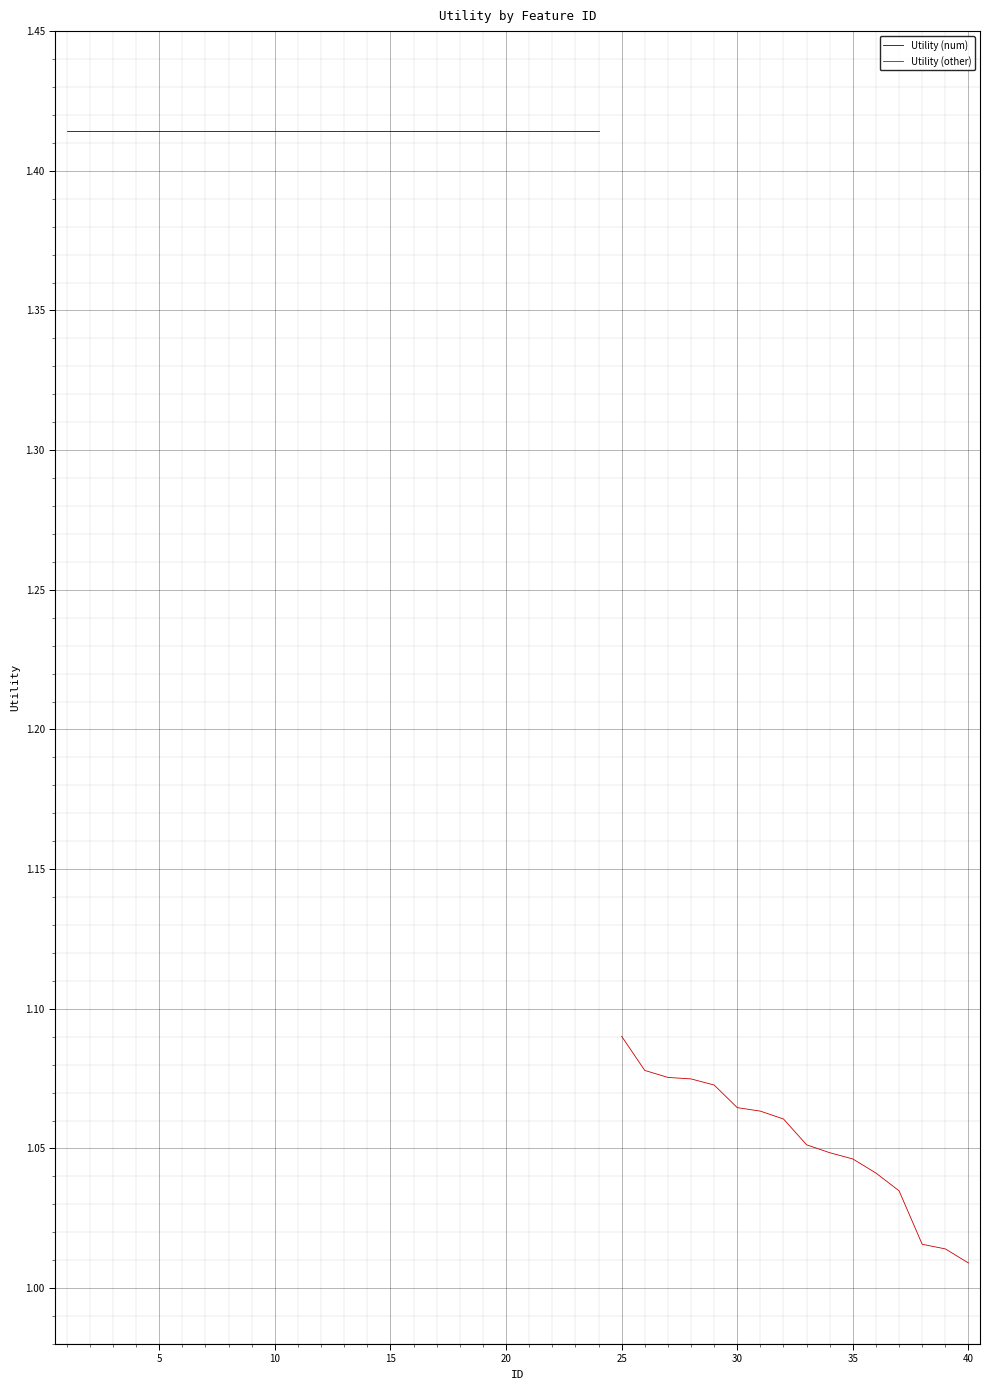

Which label corresponds to the smallest value in the chart?

40